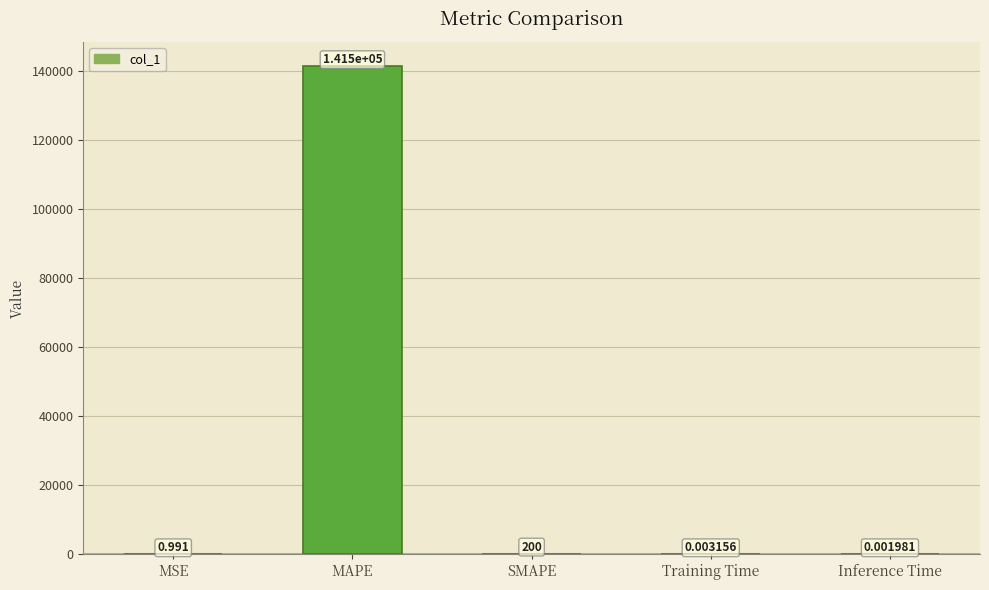

At which category does the chart reach its peak across all series?

MAPE